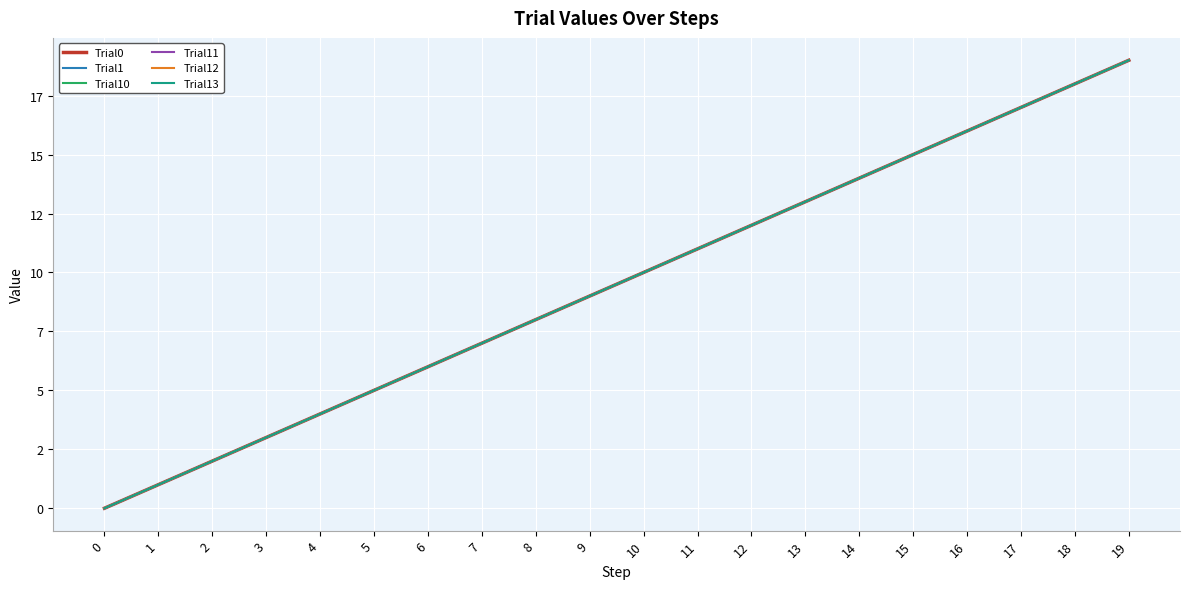

What is the difference between the Trial1 values at 3 and 7?

4